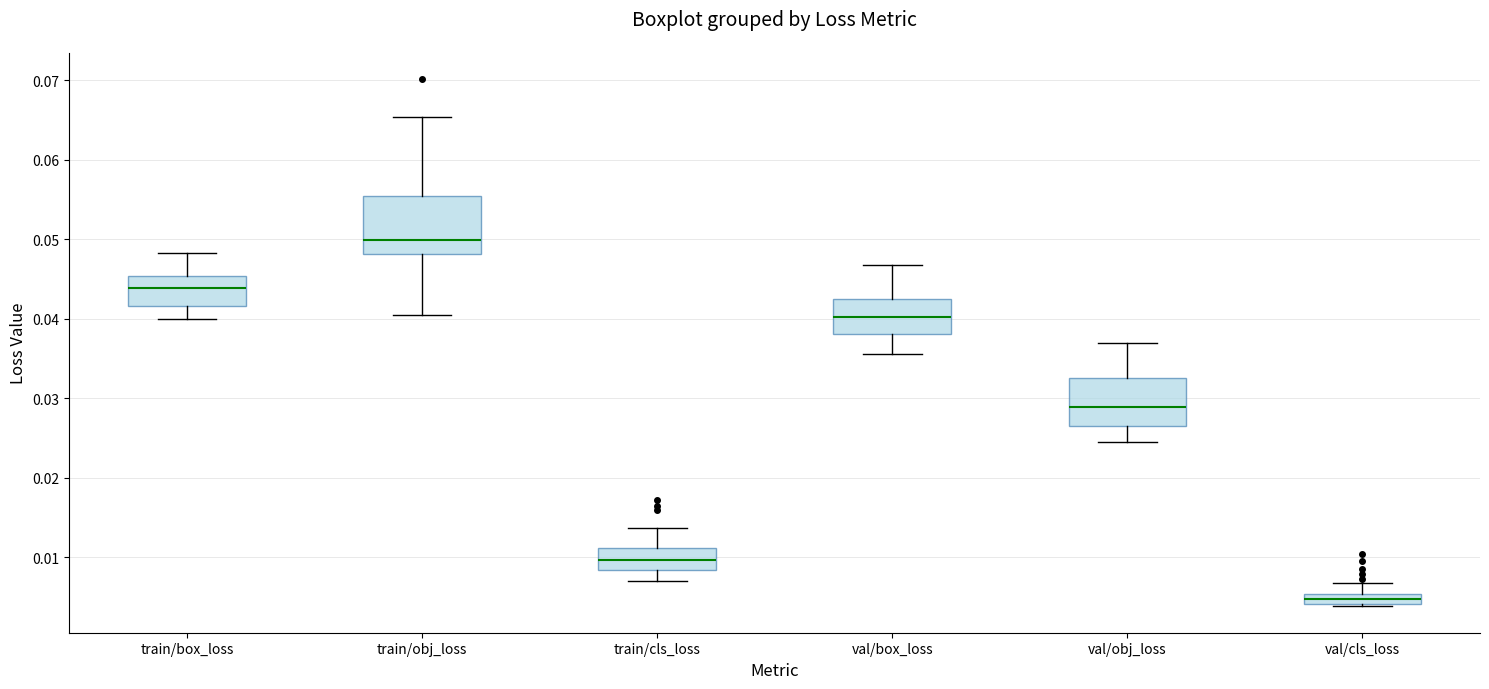

Where does the lower whisker of the box for val/box_loss end on the y-axis? The values are not printed on the chart, so give them approximately, as read against the axis.

0.036